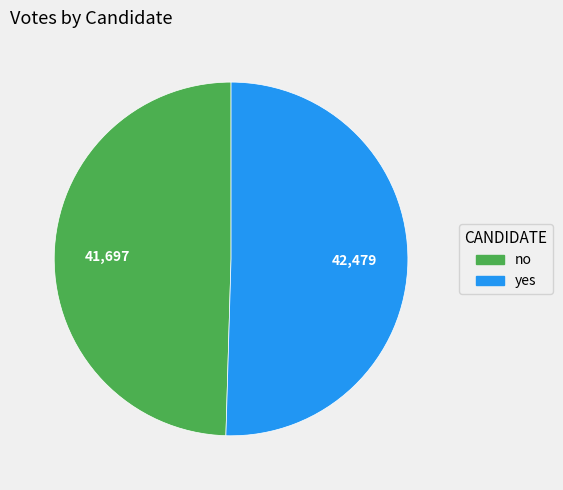

Is the sum of yes and no greater than half?

Yes